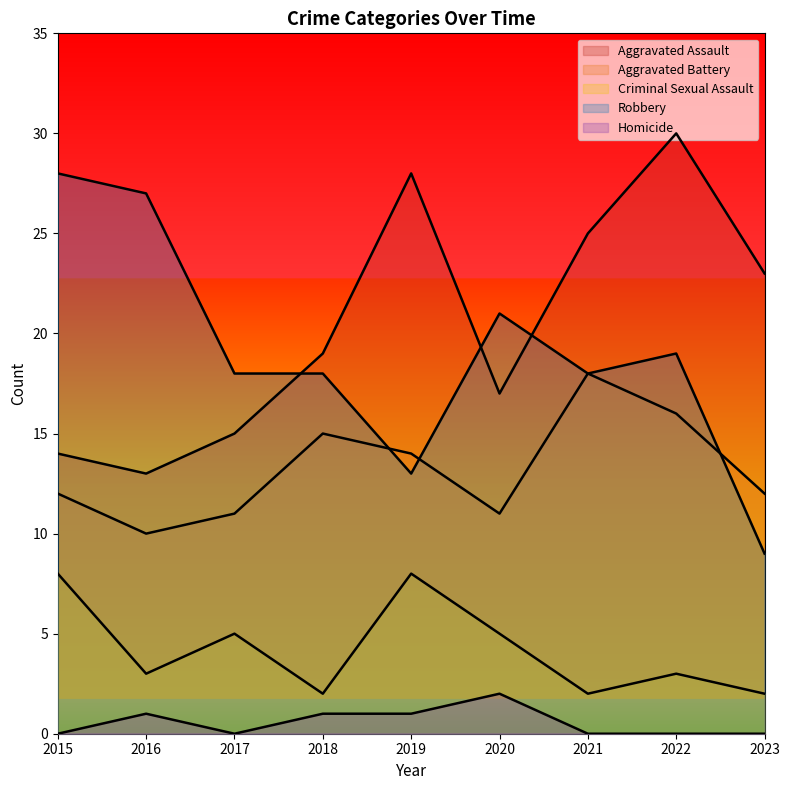

What are all the series names shown in the legend?

Aggravated Assault, Aggravated Battery, Criminal Sexual Assault, Robbery, Homicide